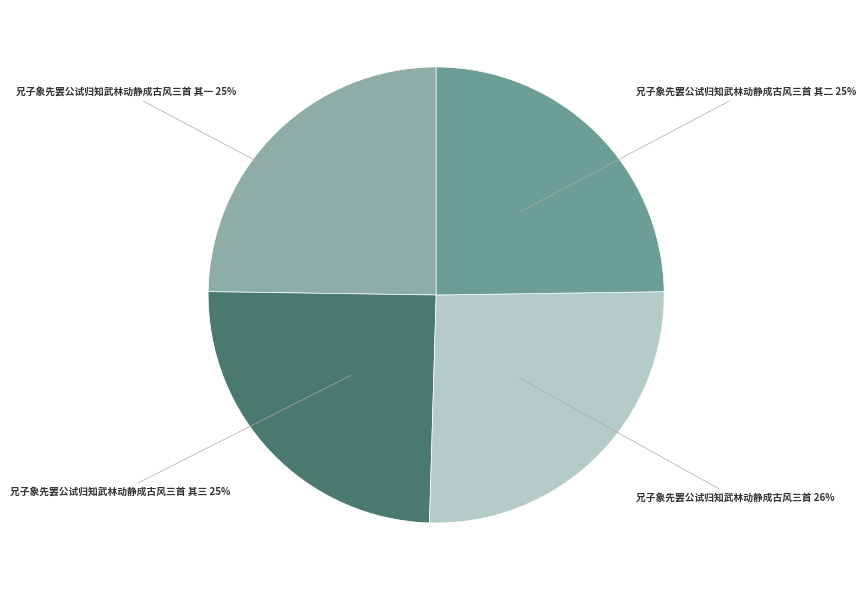

Does any single category account for the majority?

No